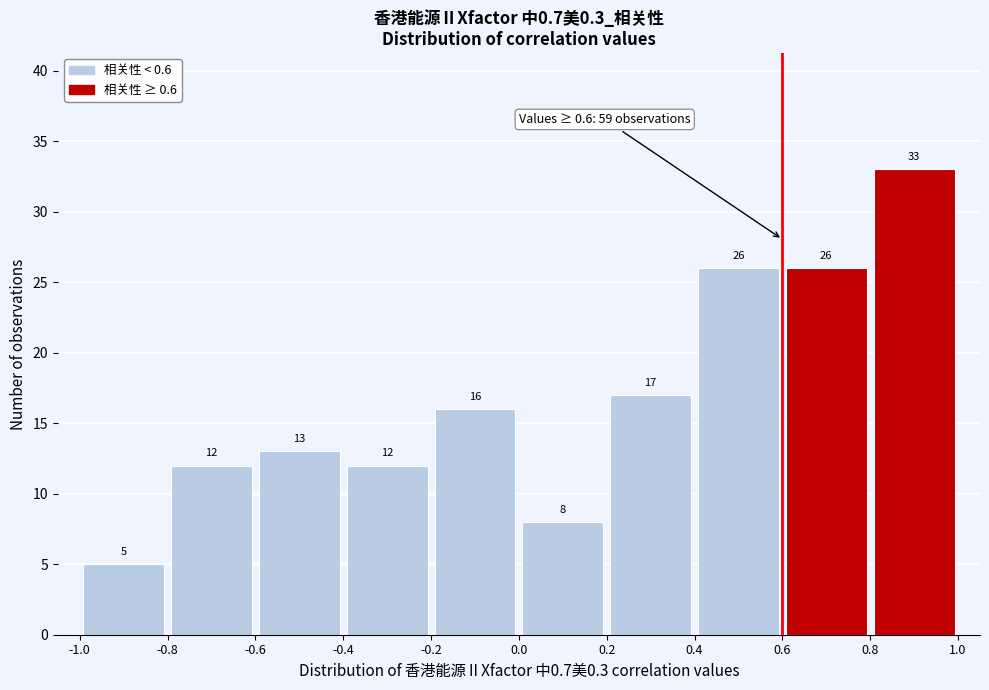

Reading left to right, list every bar in this chart as the range it spans on the x-axis followed by its height.

-1.0 to -0.8: 5
-0.8 to -0.6: 12
-0.6 to -0.4: 13
-0.4 to -0.2: 12
-0.2 to 0.0: 16
0.0 to 0.2: 8
0.2 to 0.4: 17
0.4 to 0.6: 26
0.6 to 0.8: 26
0.8 to 1.0: 33